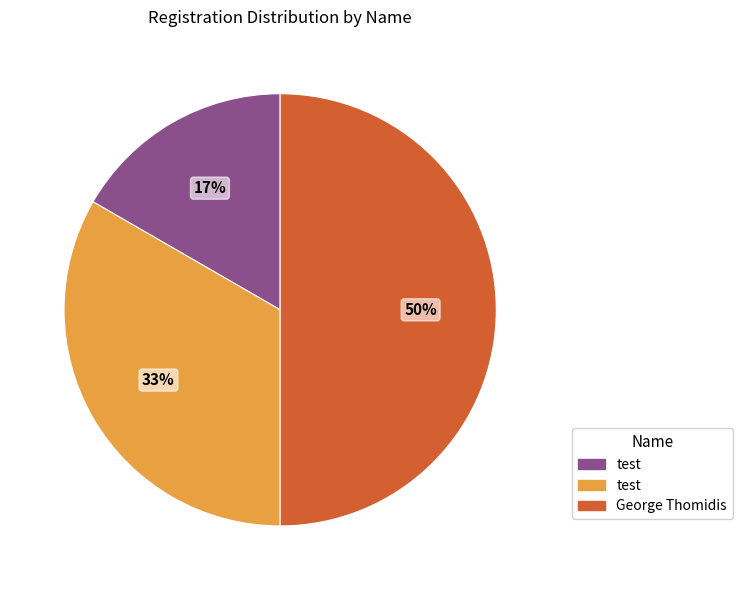

To the nearest percent, what is the average slice percentage?

33%